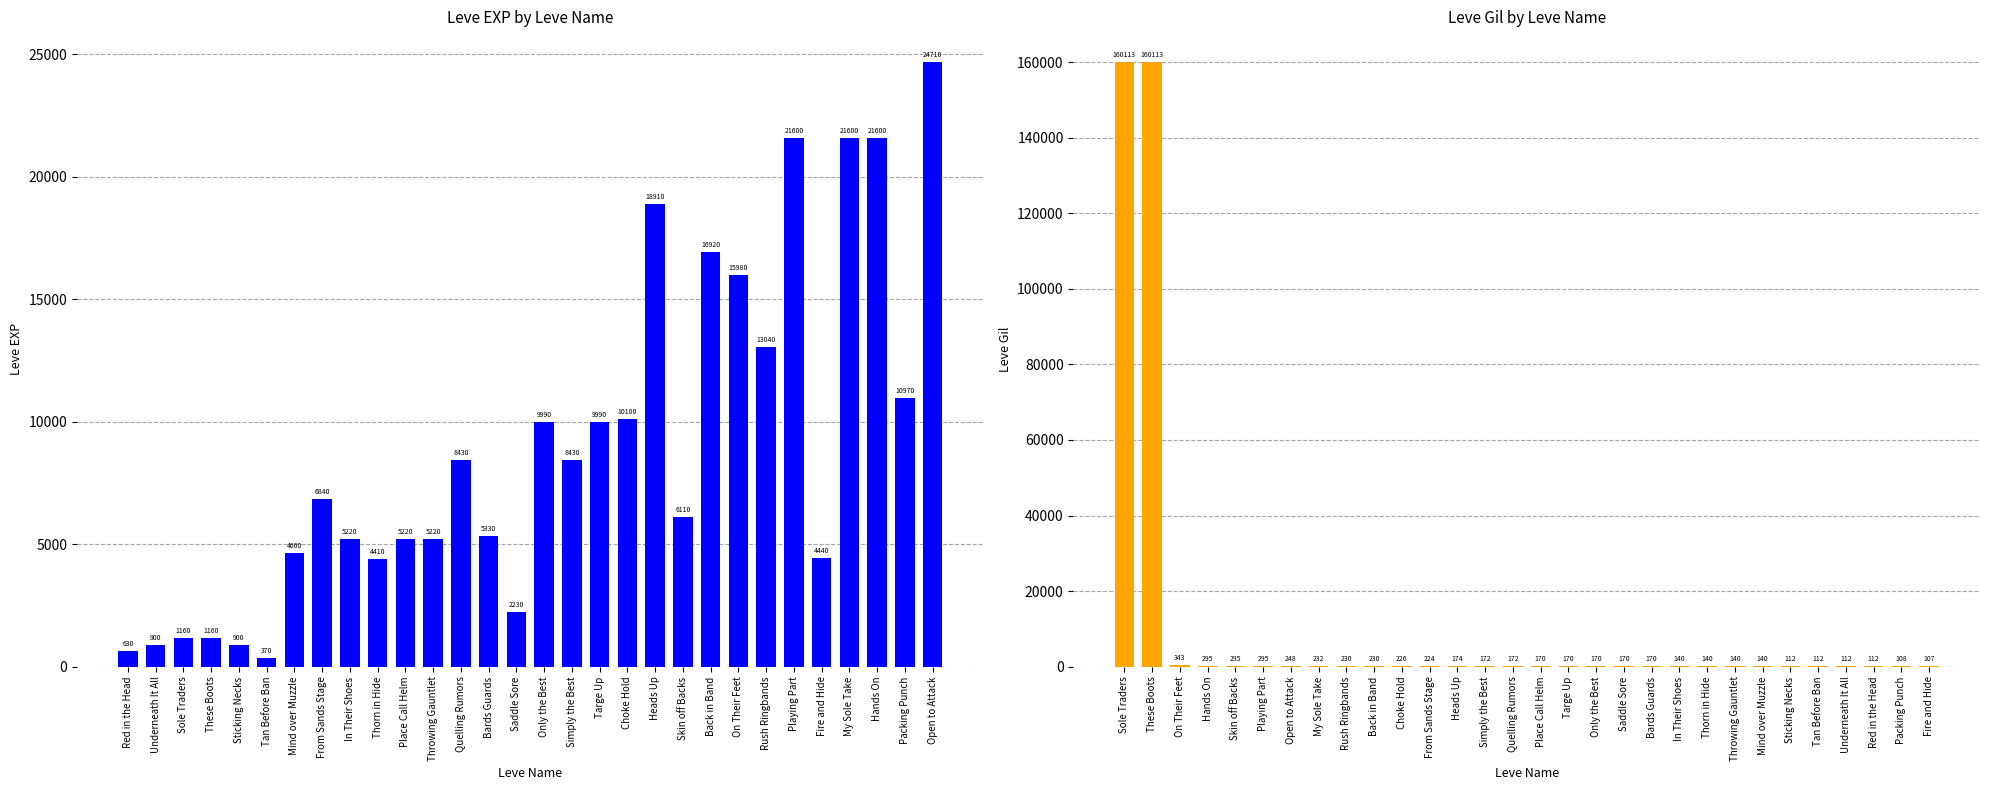

Reading left to right, what are all the values shown in this chart?

Leve EXP: 630	900	1160	1160	900	370	4660	6840	5220	4410	5220	5220	8430	5330	2230	9990	8430	9990	10100	18910	6110	16920	15980	13040	21600	4440	21600	21600	10970	24710
Leve Gil: 160113	160113	343	295	295	295	248	232	230	230	226	224	174	172	172	170	170	170	170	170	140	140	140	140	112	112	112	112	108	107